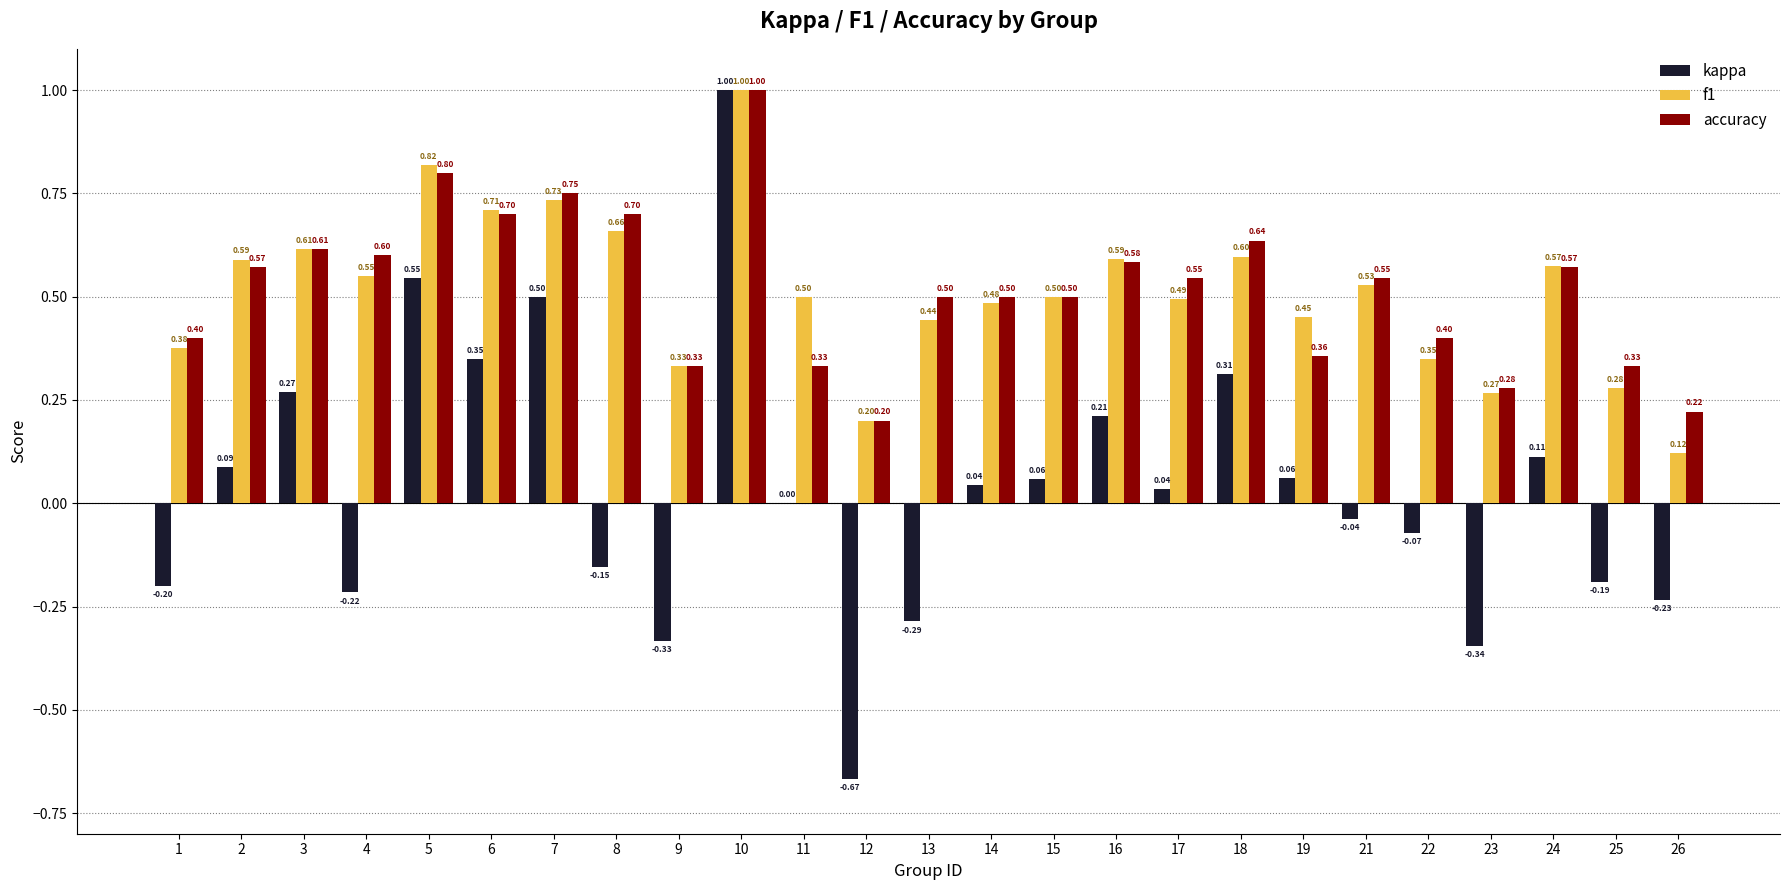

Is the value of f1 at 24 greater than the value of accuracy at 14?

Yes